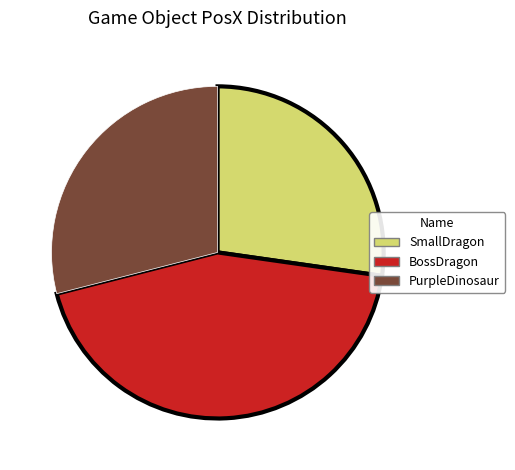

Is it true that PurpleDinosaur is 29% of the pie?

True